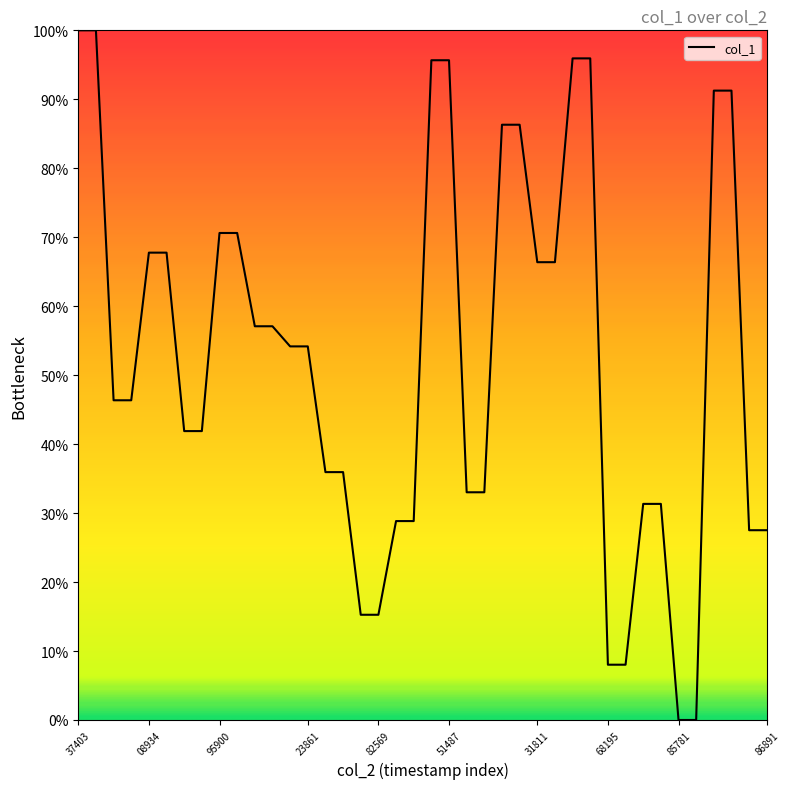

Reading left to right, extract all data points from this chart.

100.0	100.0	46.4	46.4	67.8	67.8	41.9	41.9	70.6	70.6	57.1	57.1	54.2	54.2	35.9	35.9	15.3	15.3	28.8	28.8	95.7	95.7	33.0	33.0	86.3	86.3	66.4	66.4	95.9	95.9	8.0	8.0	31.3	31.3	0.0	0.0	91.3	91.3	27.5	27.5